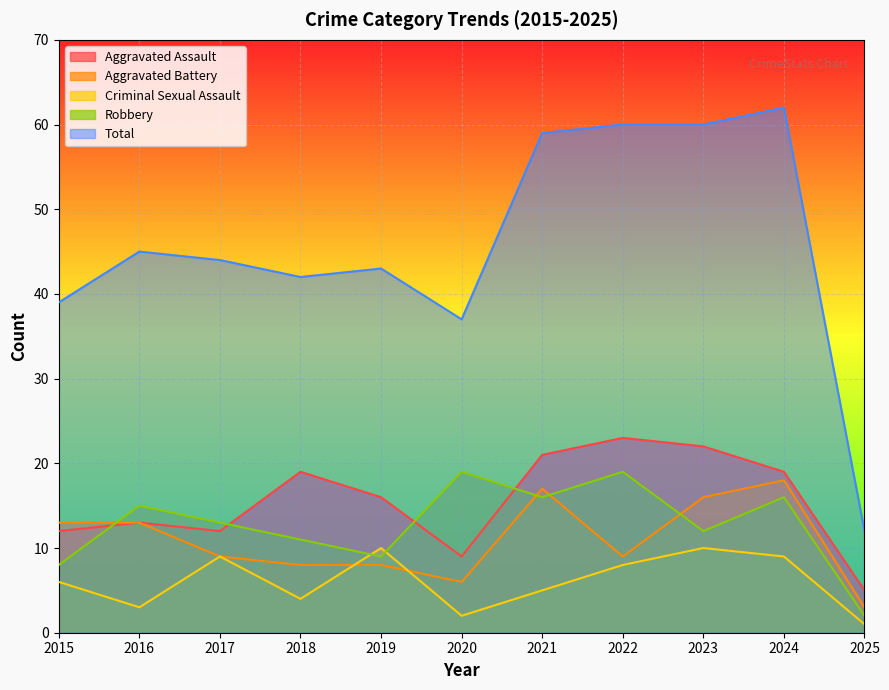

Reading left to right, extract all data points from this chart.

Aggravated Assault: 12	13	12	19	16	9	21	23	22	19	5
Aggravated Battery: 13	13	9	8	8	6	17	9	16	18	3
Criminal Sexual Assault: 6	3	9	4	10	2	5	8	10	9	1
Robbery: 8	15	13	11	9	19	16	19	12	16	2
Total: 39	45	44	42	43	37	59	60	60	62	12